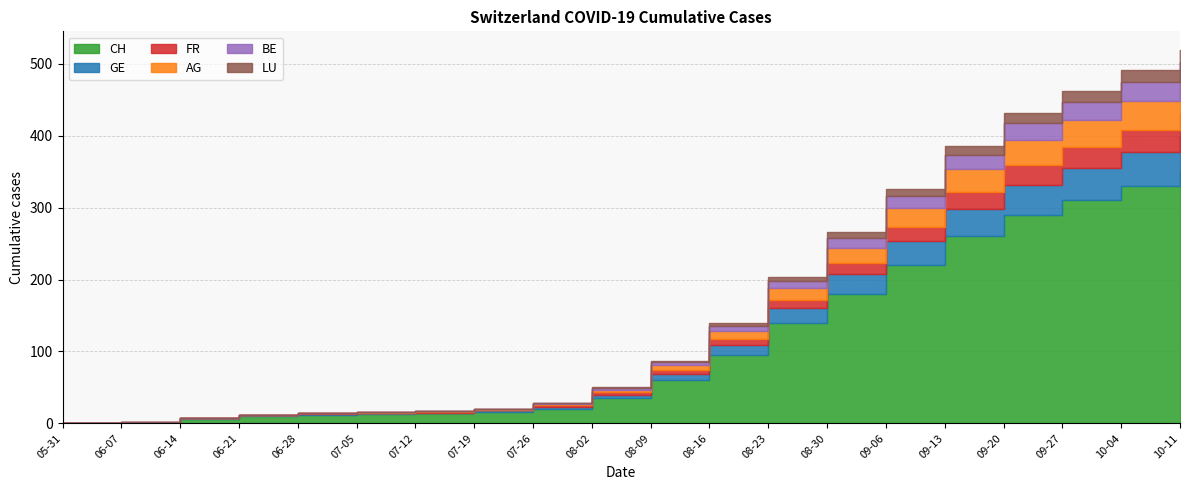

True or false: LU and GE cross at least once.

False